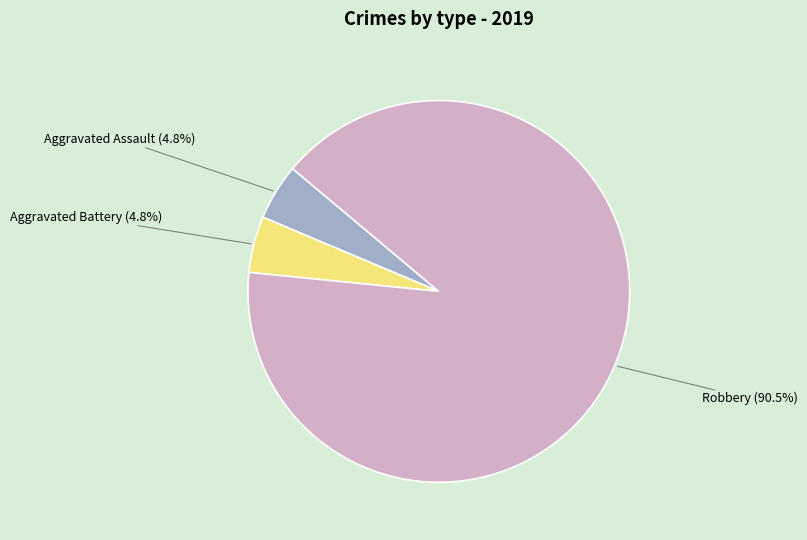

Which slice is the largest?

Robbery